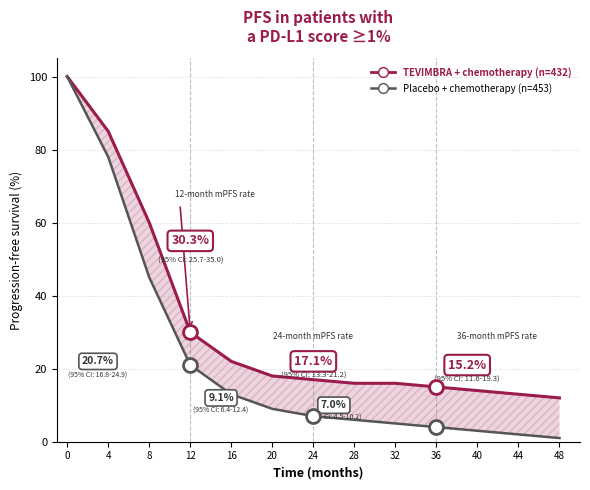

What is the approximate value of TEVIMBRA + chemotherapy (n=432) at 40, to the nearest 5?

15